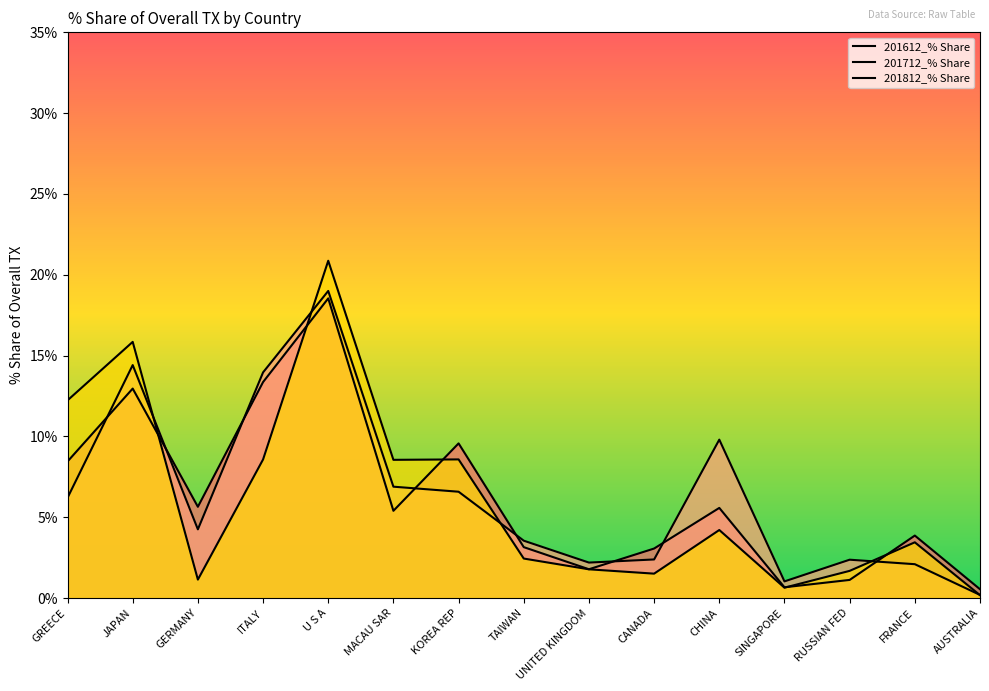

Reading left to right, list all the values displayed in this chart.

201612_% Share: 8.4	13.0	5.6	13.4	18.5	5.4	9.6	3.1	1.8	3.1	5.6	0.7	1.1	3.9	0.5
201712_% Share: 6.2	14.4	4.2	14.0	19.0	6.9	6.6	3.5	2.2	2.4	9.8	1.0	2.4	2.1	0.2
201812_% Share: 12.2	15.8	1.1	8.6	20.9	8.5	8.6	2.4	1.8	1.5	4.2	0.6	1.7	3.4	0.2